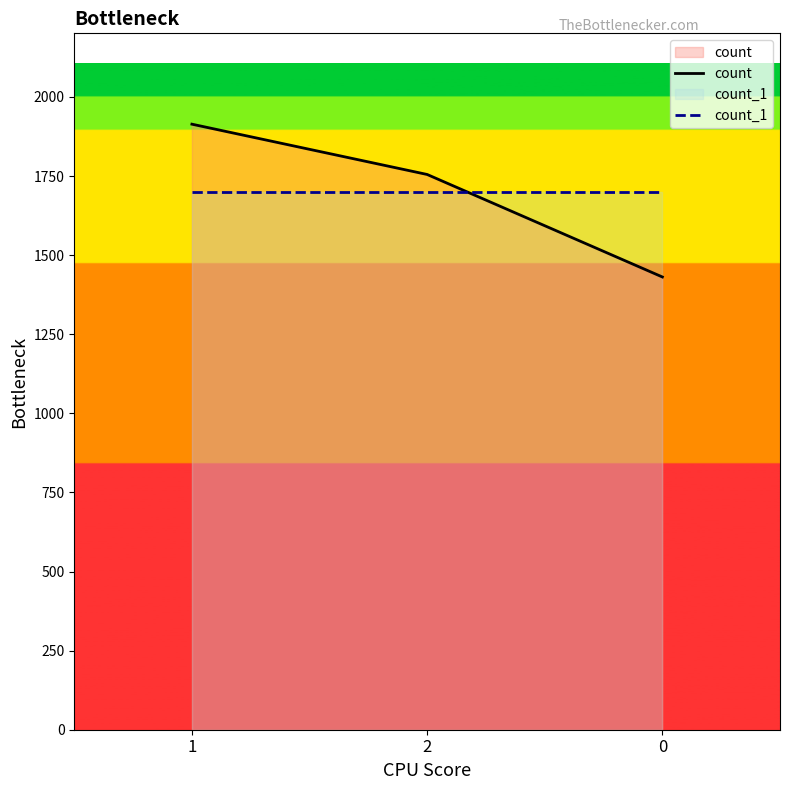

What is the greatest value displayed?

1914